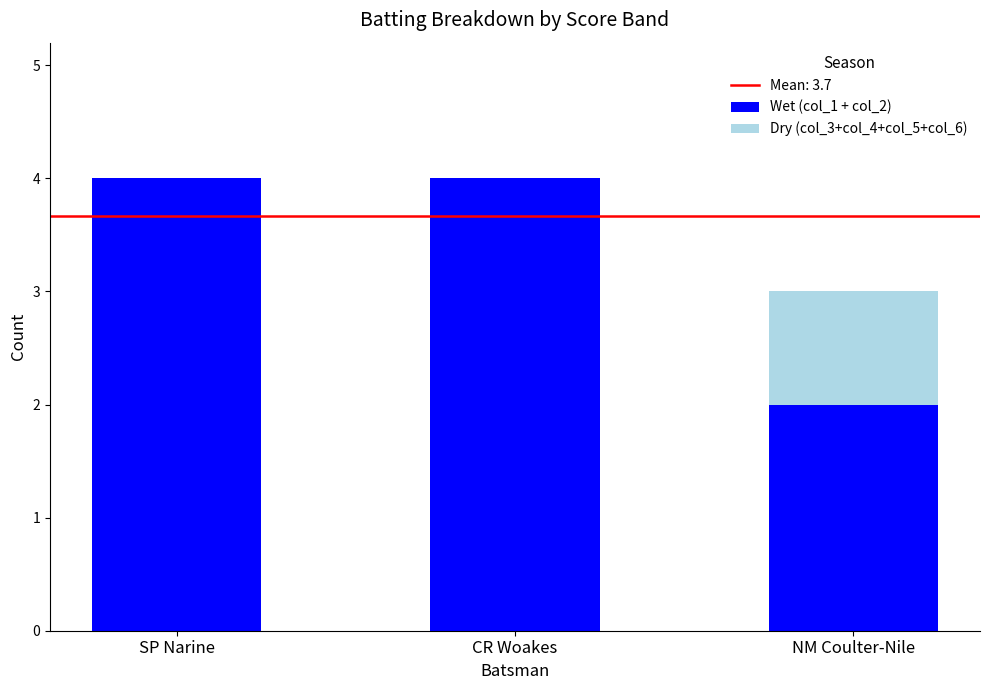

True or false: Wet (col_1 + col_2) has a value of 4 at SP Narine.

True